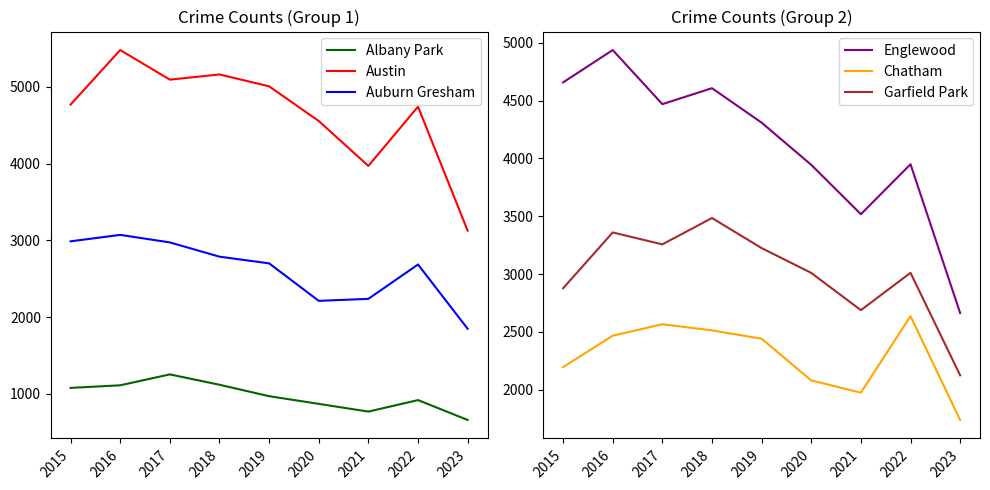

How many lines are shown in the chart?

6